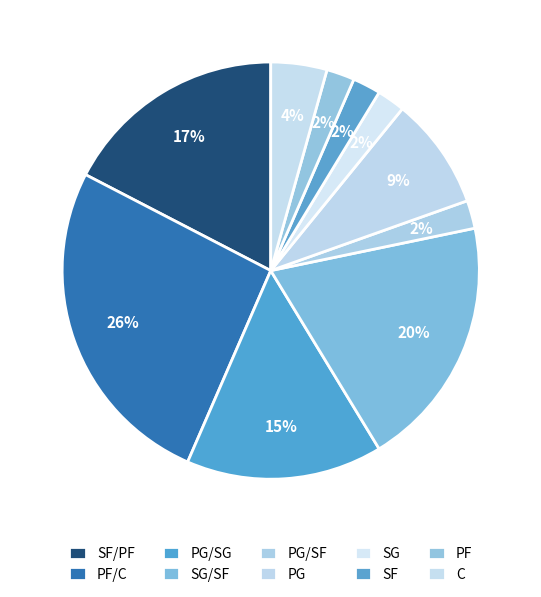

Do C and SG together represent more than half of the pie?

No